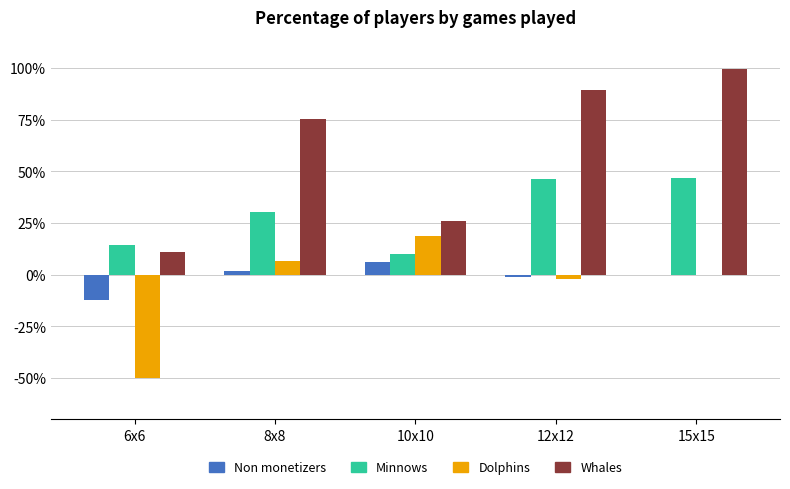

Are the bars horizontal?

No